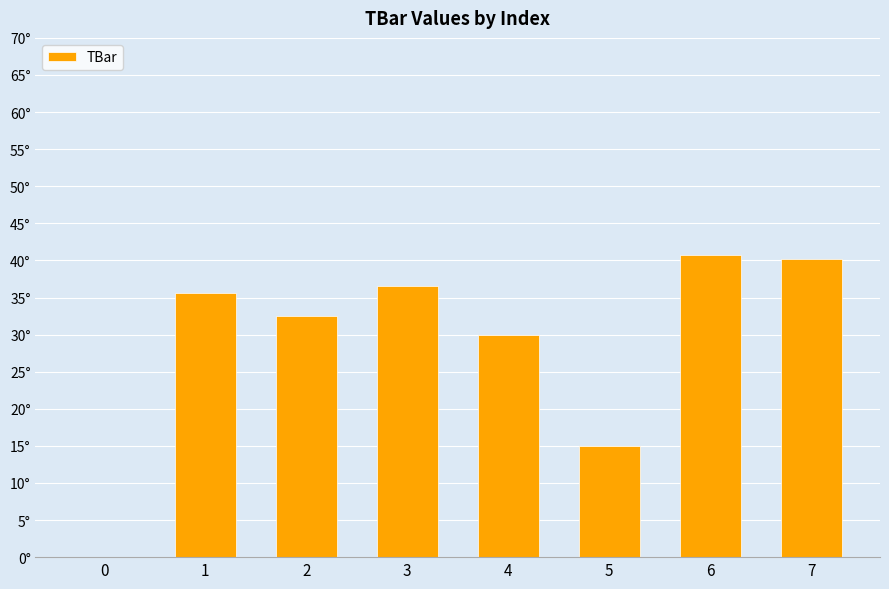

What is the change in value from 1 to 6?

+5.1